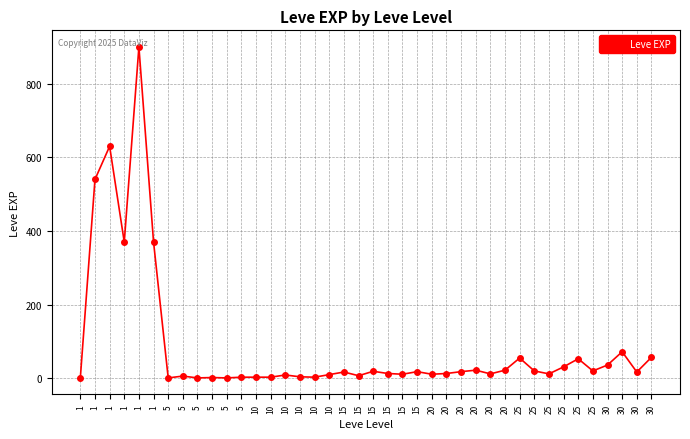

What is the value of the 11th point from the left?

1